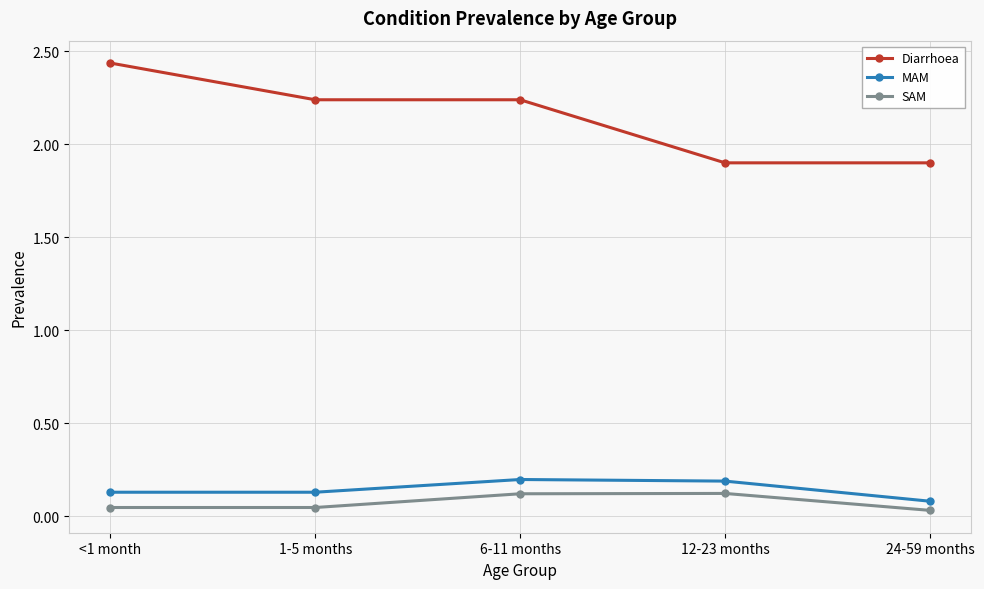

What is the lowest value of the Diarrhoea series?

1.9